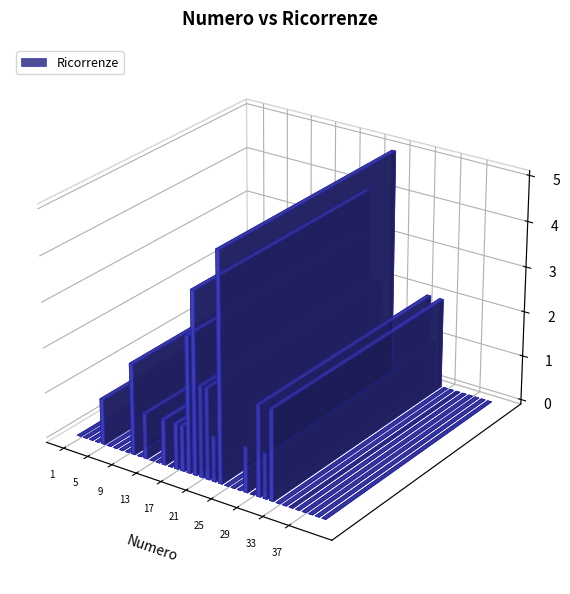

What is the greatest value displayed?

5